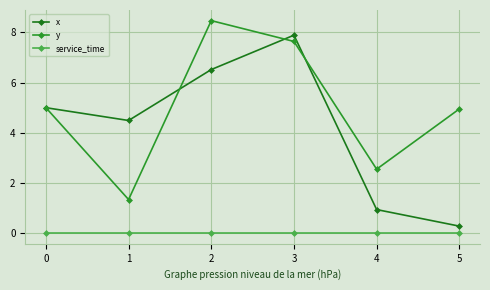

At which category does x reach its first local valley?

1